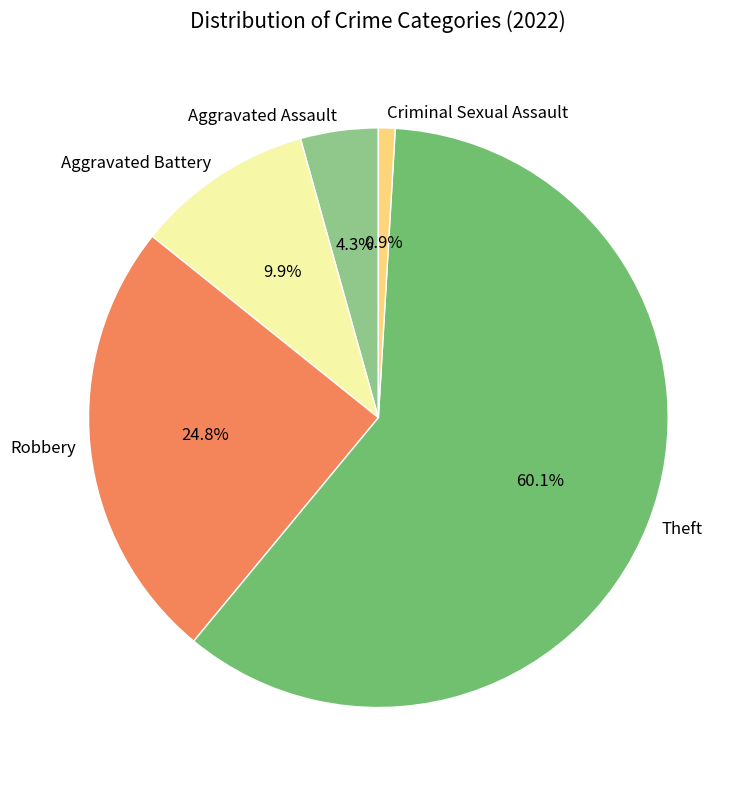

How many segments does this pie chart have?

5